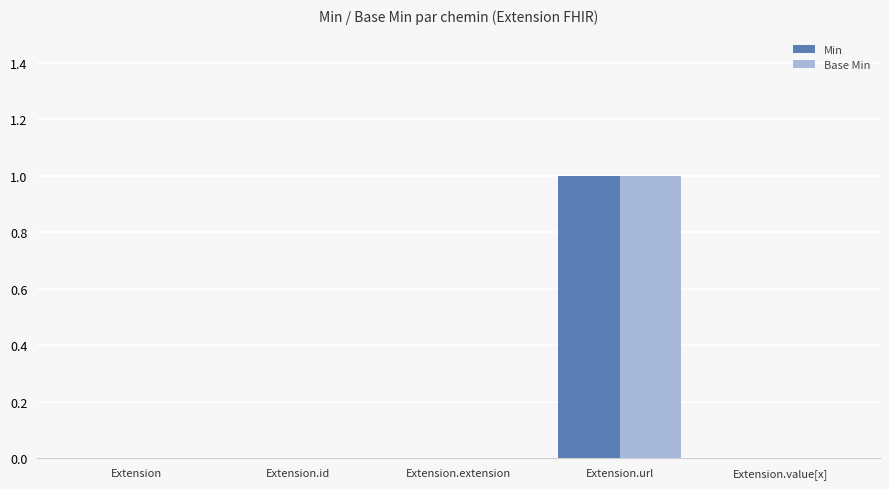

Count the Base Min values in the range 0 to 1.

5